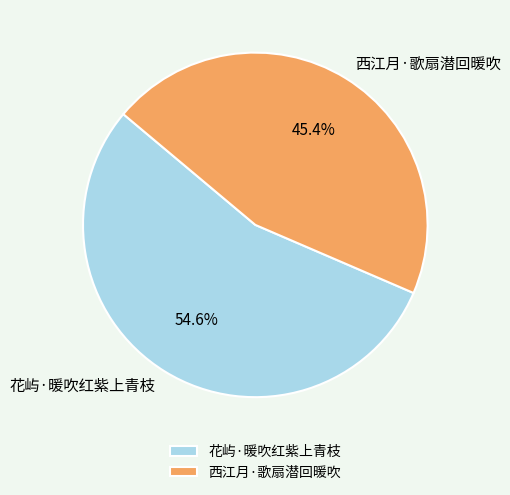

To the nearest percent, what portion does 西江月·歌扇潜回暖吹 represent?

45%